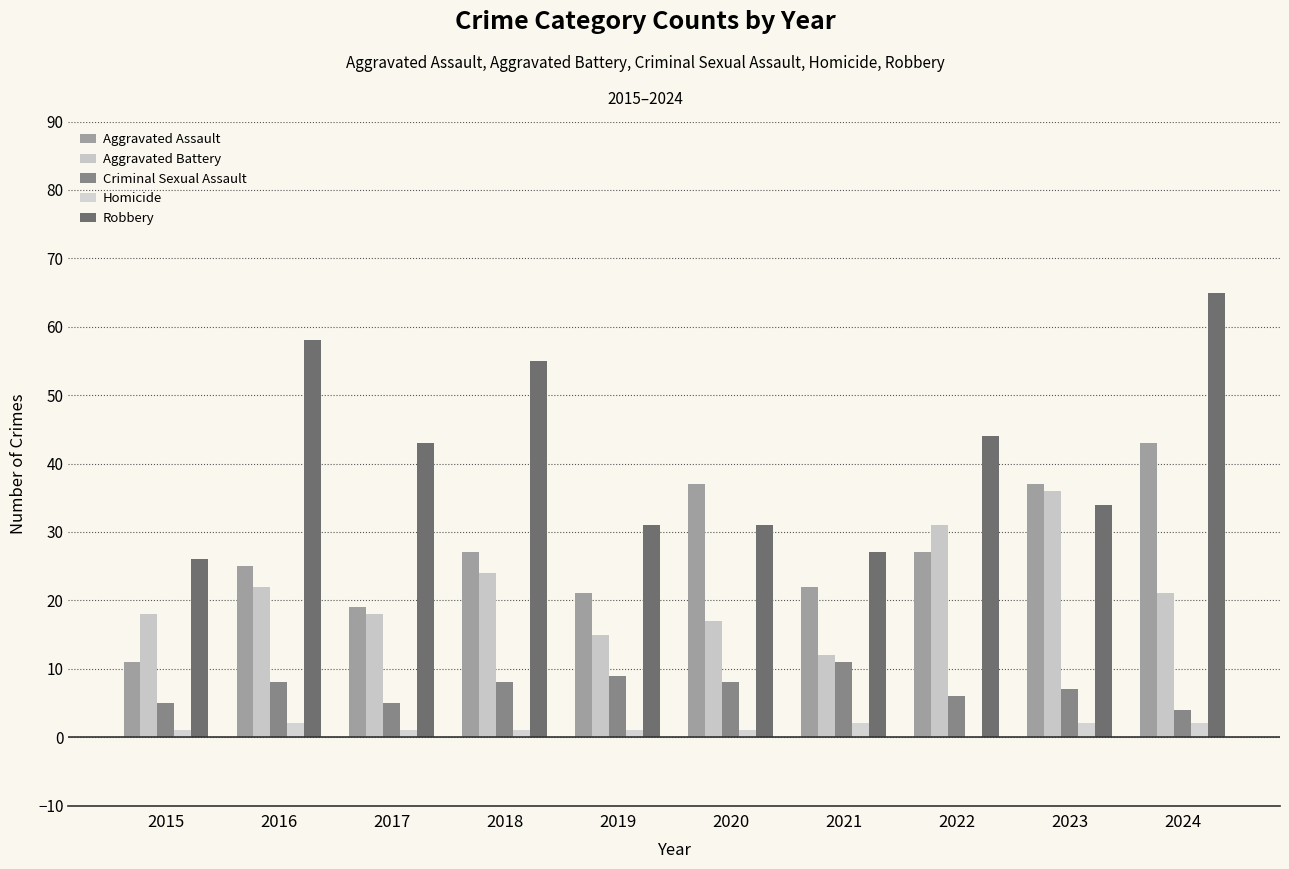

What is the sum of all Aggravated Battery values?

214